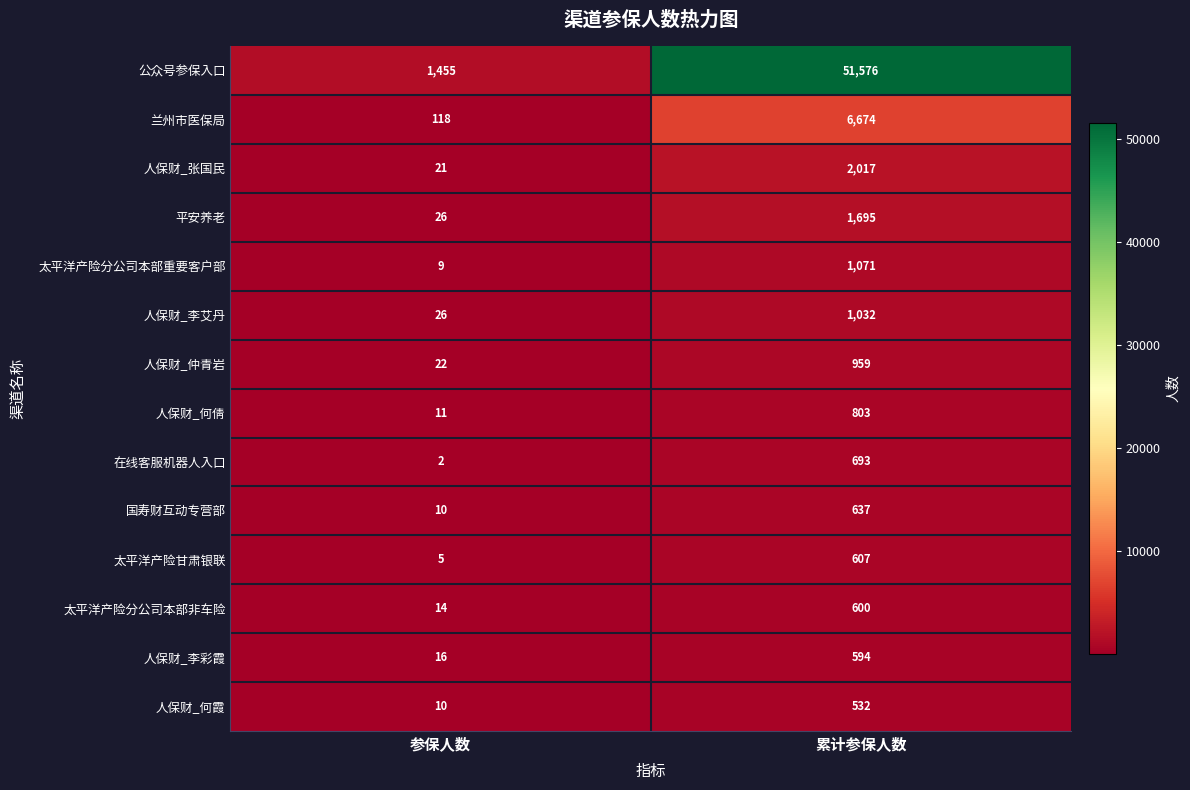

What is the difference between the maximum and minimum values in the 人保财_仲青岩 series?

937